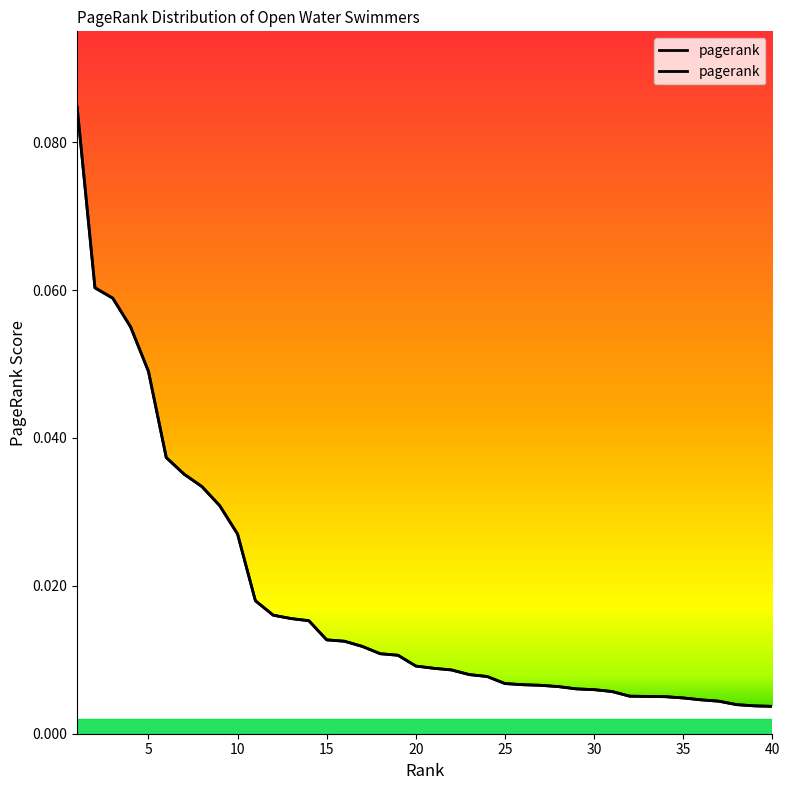

The value at 33 is 0.0. True or false?

False